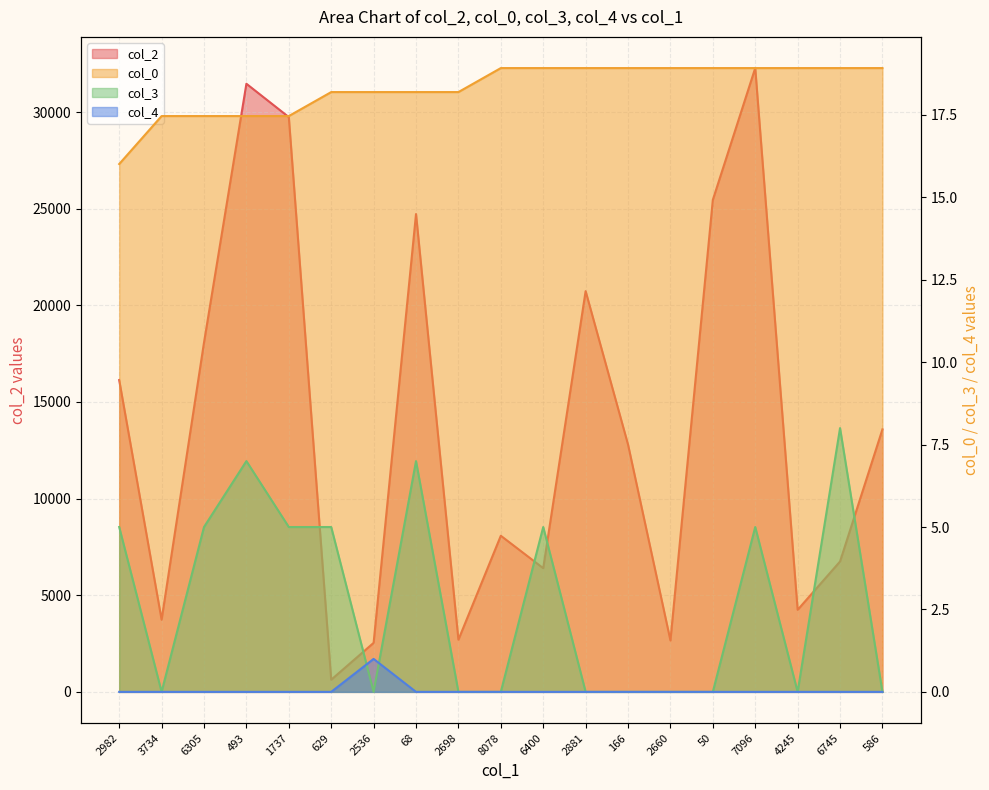

Where is col_2 nearest to the value 16453?

2982